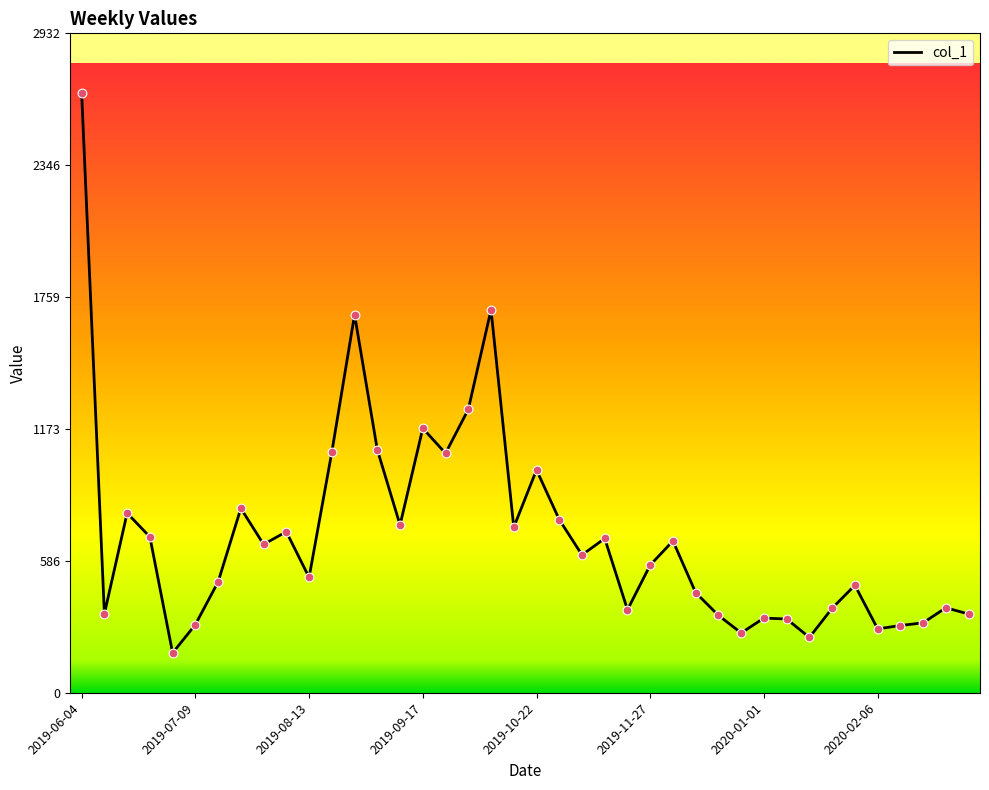

What is the smallest value displayed?

177